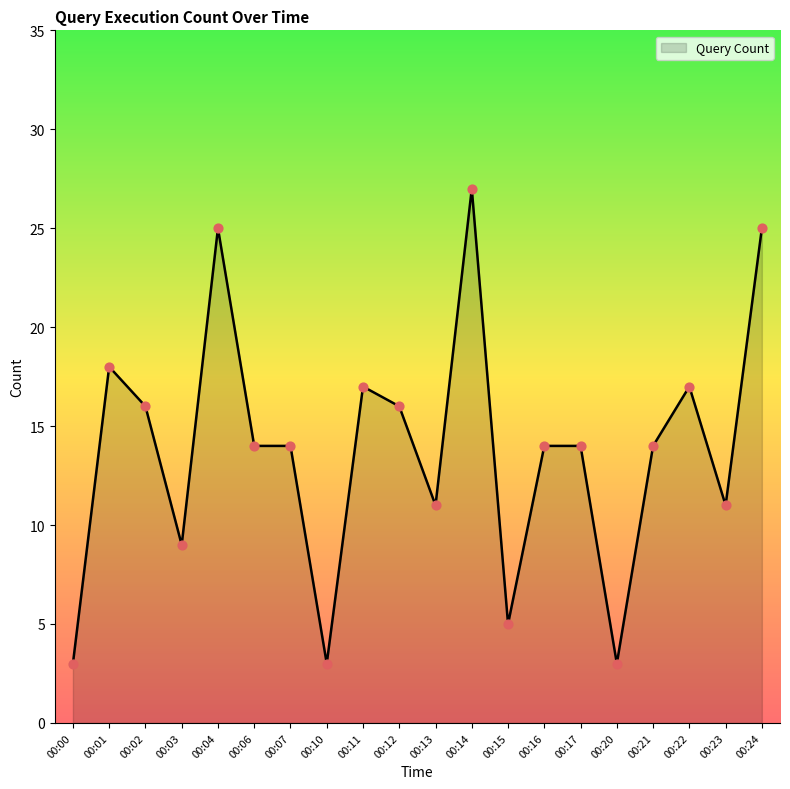

What is the change in value from 00:13 to 00:20?

-8